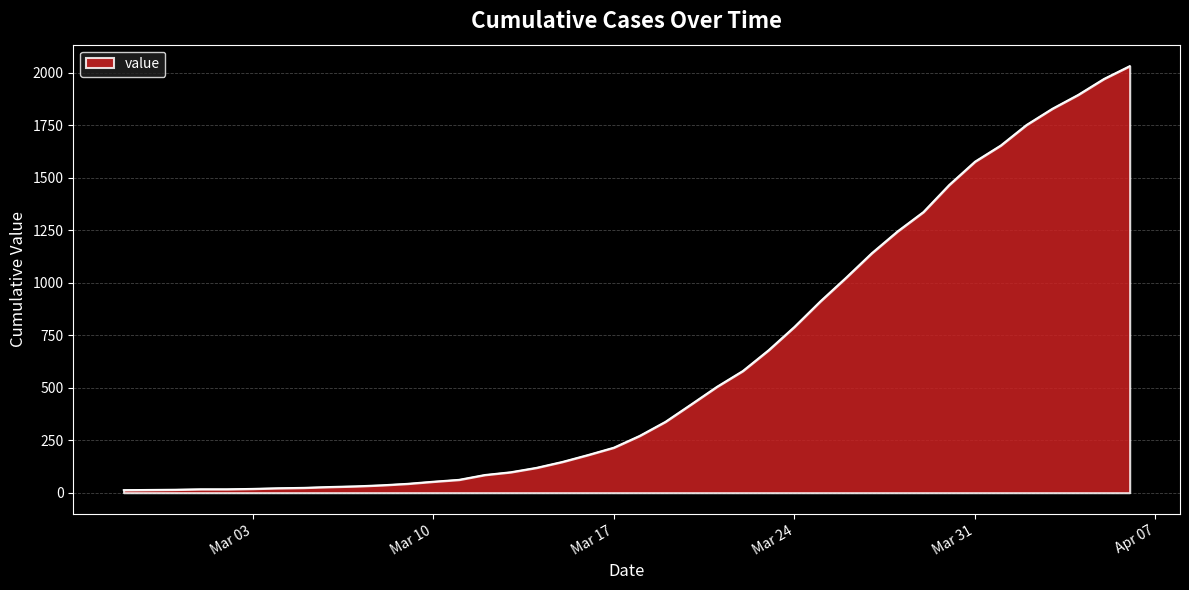

What is the difference between the maximum and minimum values?

2019